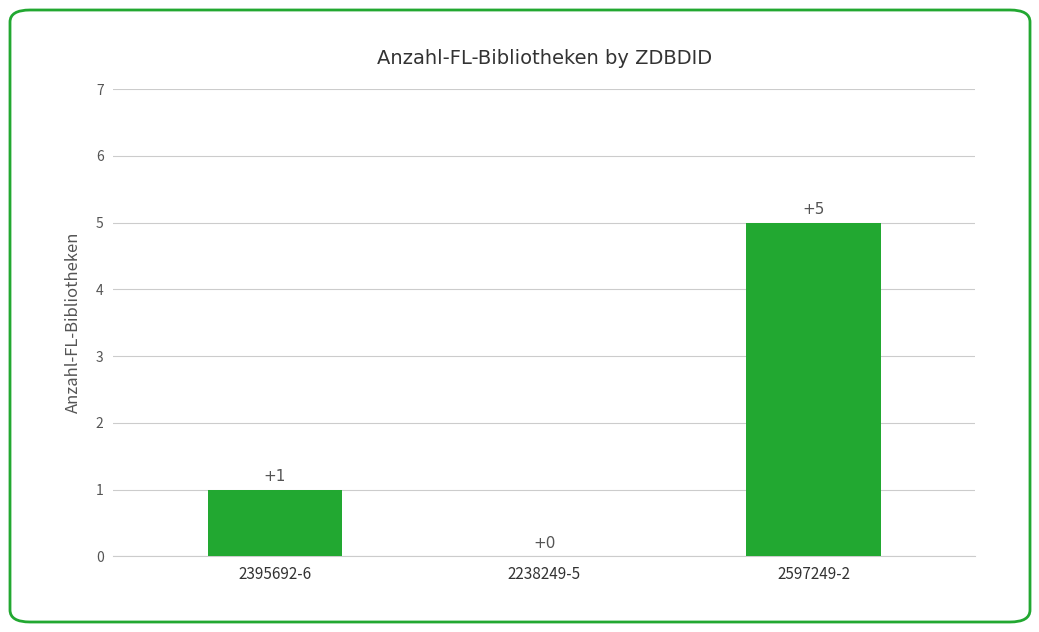

What is the change in value from 2395692-6 to 2597249-2?

+4